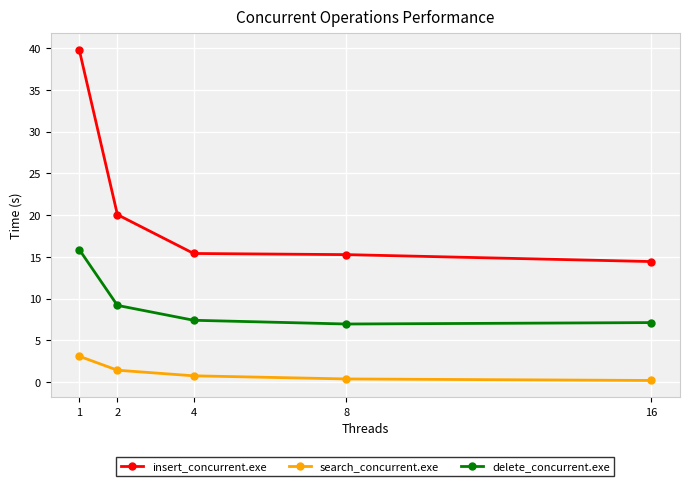

What is the difference between the highest and lowest values at 8?

14.9